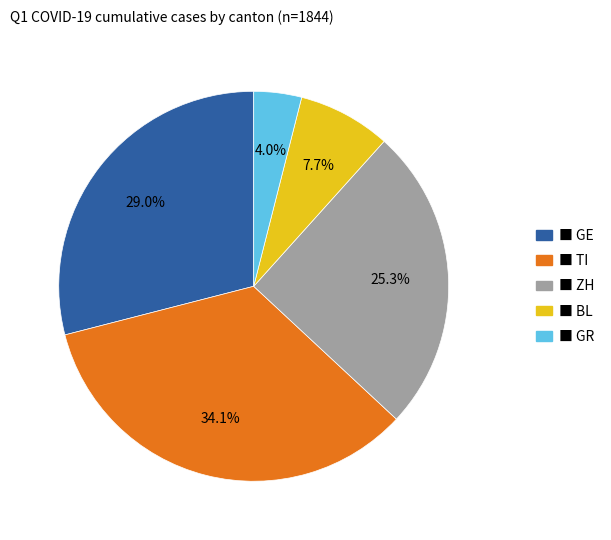

Is there a majority slice in this chart?

No